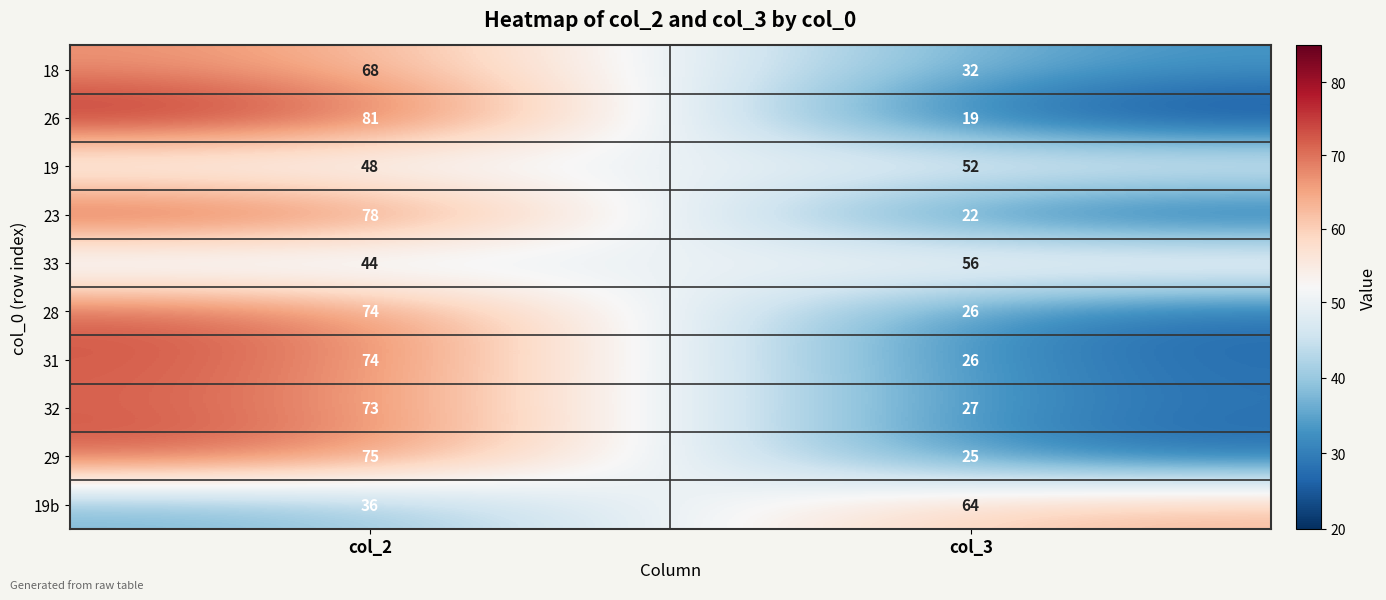

Reading left to right, list all the values displayed in this chart.

18: 68	32
26: 81	19
19: 48	52
23: 78	22
33: 44	56
28: 74	26
31: 74	26
32: 73	27
29: 75	25
19b: 36	64